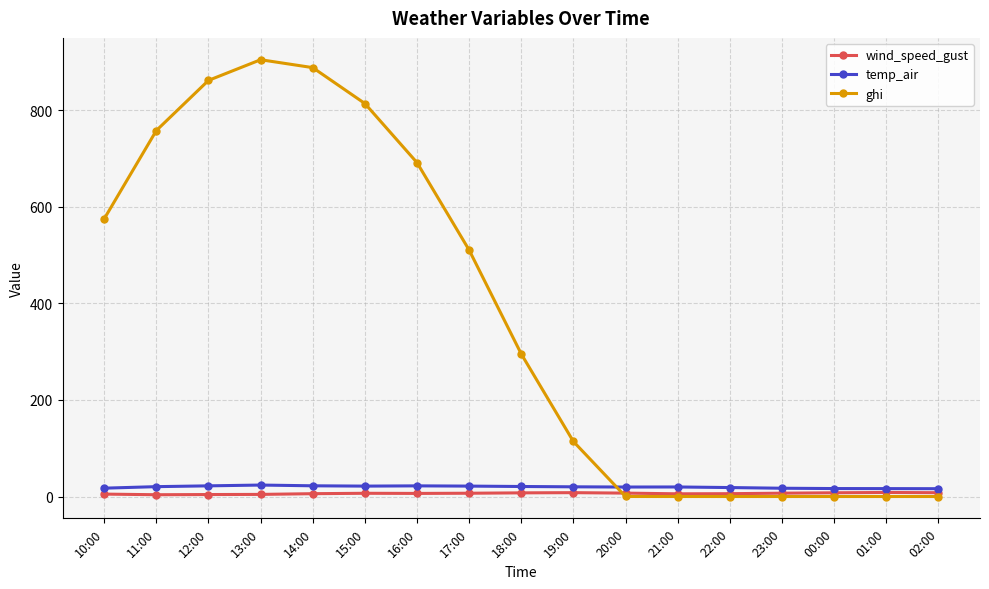

Rank the series by their maximum value, from highest to lowest.

ghi, temp_air, wind_speed_gust